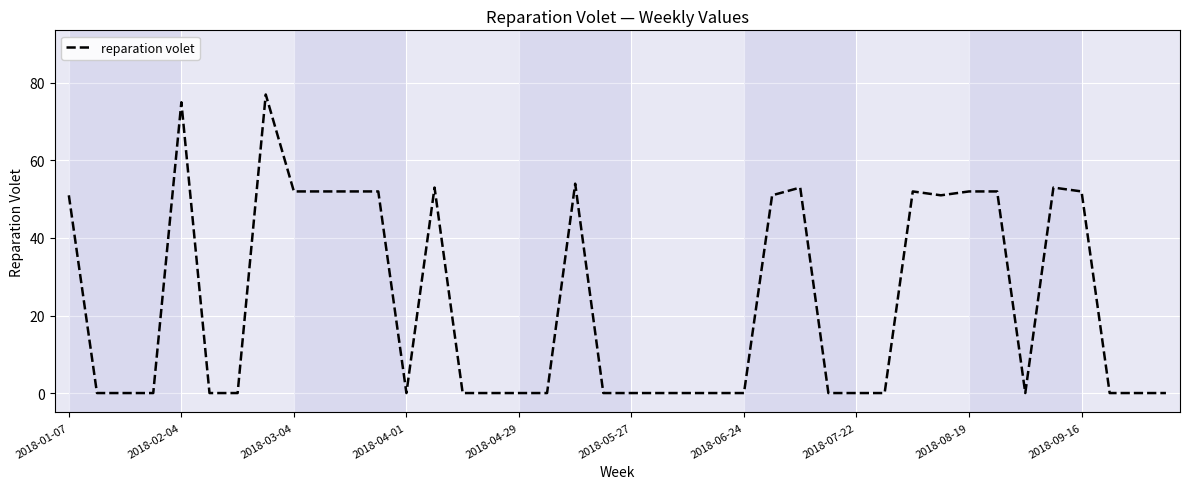

What is the difference between the maximum and minimum values?

77